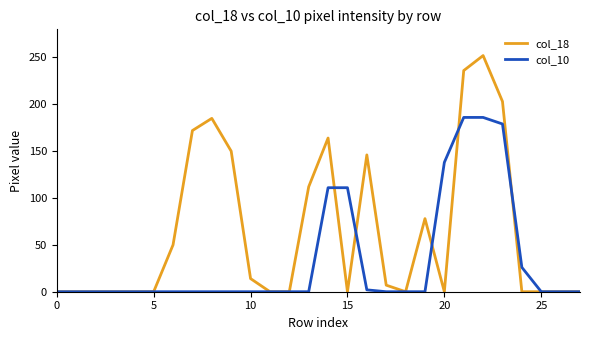

What are all the series names shown in the legend?

col_18, col_10